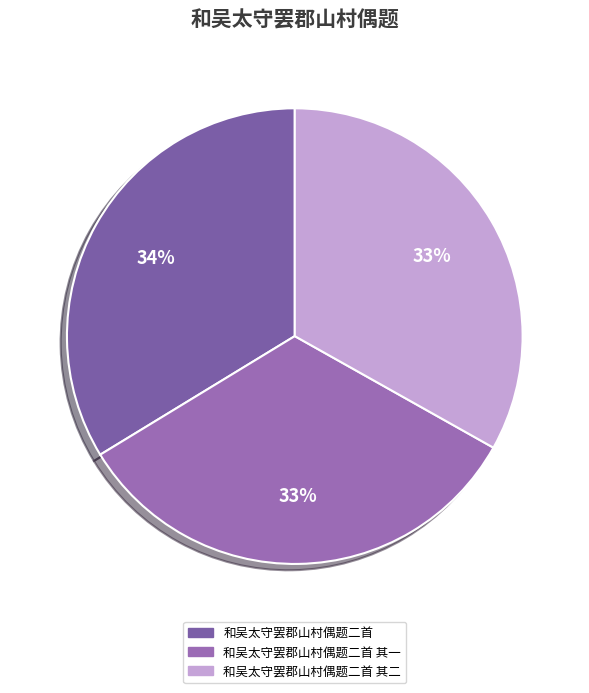

How many segments does this pie chart have?

3